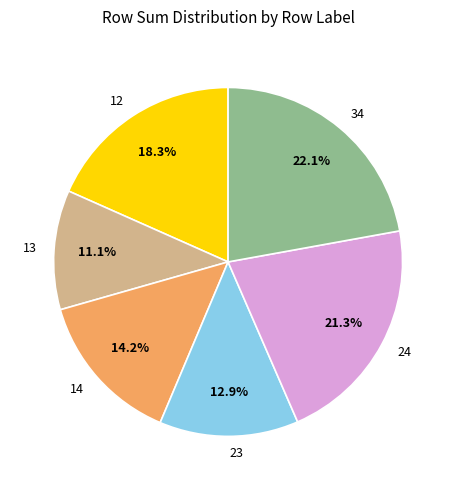

Approximately how many times larger is the value at 12 compared to 23?

1.4